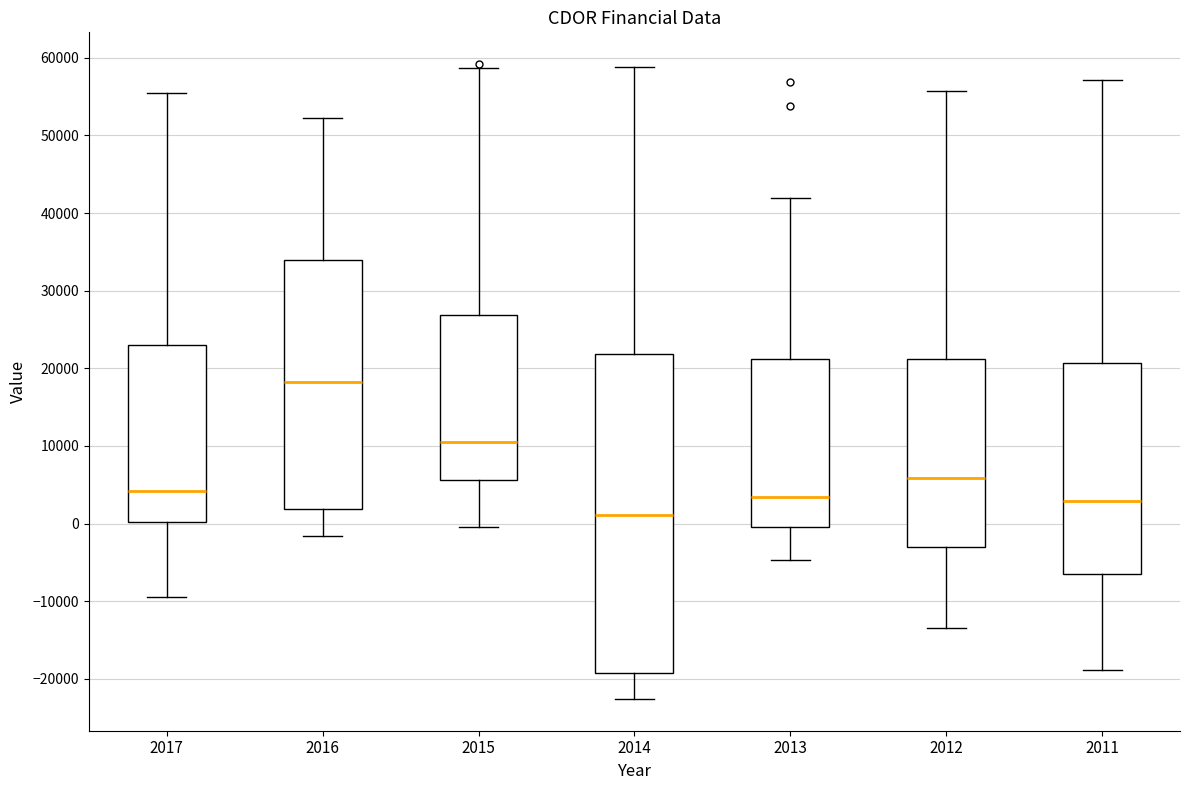

Which box's median line is the highest?

2016